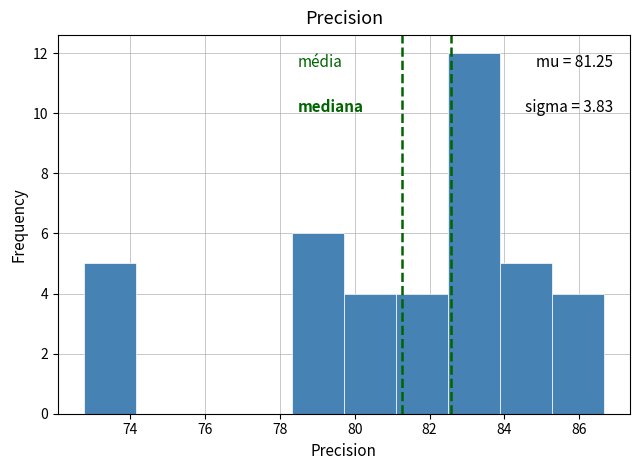

Over which range of the x-axis is the bar tallest?

82.4 to 83.8